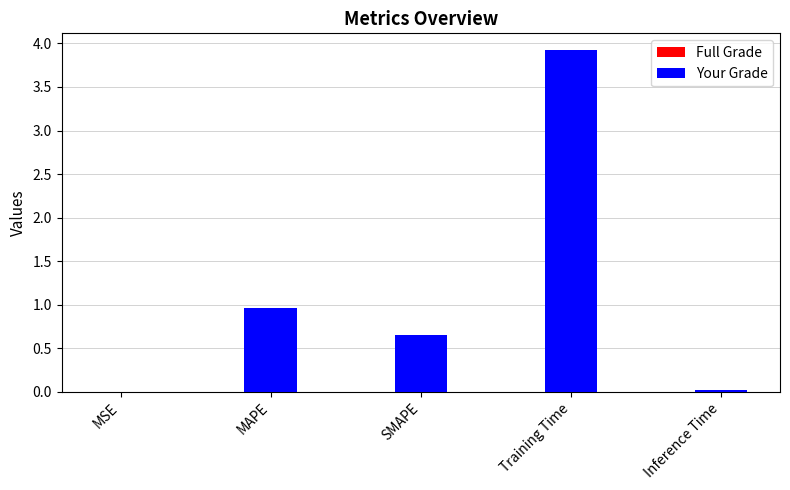

Are the bars horizontal?

No